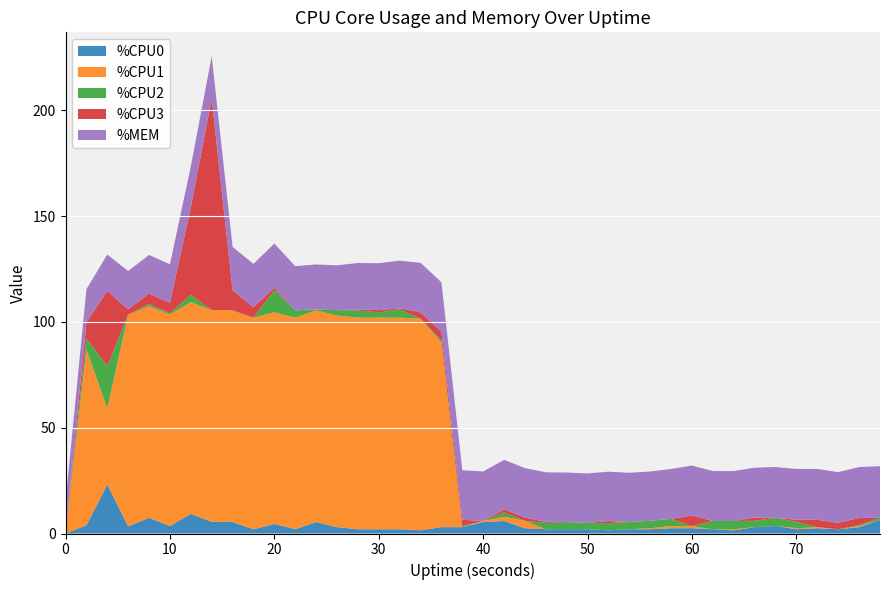

Reading left to right, list all the values displayed in this chart.

%CPU0: 0.0	3.9	23.1	3.4	7.4	3.5	9.3	5.5	5.4	2.0	4.5	2.0	5.4	3.0	2.0	2.0	2.0	1.5	3.0	3.0	5.4	5.9	2.5	2.0	2.0	2.0	1.5	2.0	2.0	2.5	2.5	2.0	1.5	3.0	3.5	2.0	2.5	2.0	3.0	6.4
%CPU1: 0.0	83.0	36.1	100.0	100.0	100.0	100.0	100.0	100.0	100.0	100.0	100.0	100.0	100.0	100.0	100.0	100.0	100.0	87.3	0.0	0.5	2.0	3.5	0.0	0.0	0.0	0.0	0.0	0.5	1.0	1.0	0.0	0.5	0.0	0.0	0.5	0.5	0.0	0.5	0.0
%CPU2: 0.0	5.3	19.9	0.0	1.0	0.5	3.5	0.0	0.0	0.0	10.6	3.4	0.5	2.5	3.4	2.5	3.9	0.0	1.0	0.5	0.0	2.0	0.0	3.0	3.4	3.0	3.4	3.4	3.5	3.4	0.0	3.9	3.9	3.0	3.9	3.0	0.0	0.0	0.5	1.0
%CPU3: 0.0	7.7	35.5	2.5	5.0	4.9	41.4	100.0	9.5	4.9	1.0	0.0	0.0	0.0	0.5	1.0	0.5	3.0	4.0	3.0	0.0	1.5	1.5	0.5	0.0	0.0	1.0	0.0	0.0	0.0	5.0	0.0	0.0	1.5	0.0	1.0	3.5	3.0	3.4	0.0
%MEM: 15.0	15.5	17.2	18.1	18.2	18.3	19.3	20.0	20.5	20.5	20.9	20.9	21.2	21.2	21.9	22.2	22.5	23.4	23.4	23.4	23.4	23.4	23.4	23.4	23.4	23.4	23.3	23.3	23.3	23.6	23.6	23.6	23.6	23.6	24.0	24.0	24.0	24.0	24.0	24.4